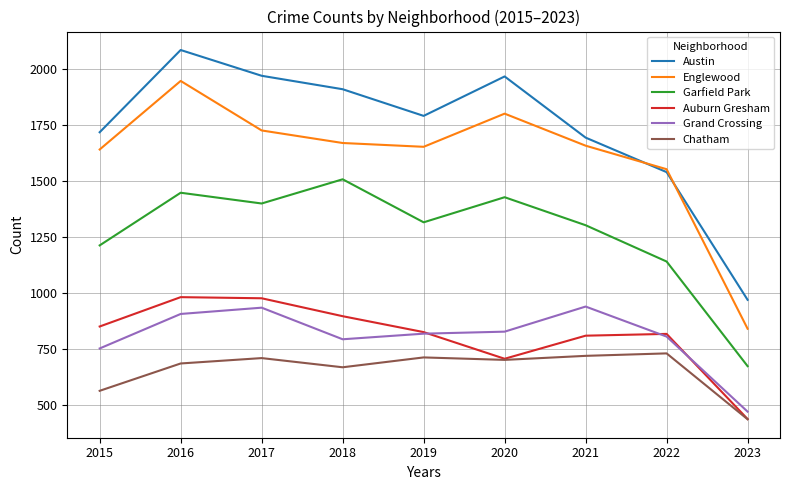

True or false: Austin and Chatham cross at least once.

False